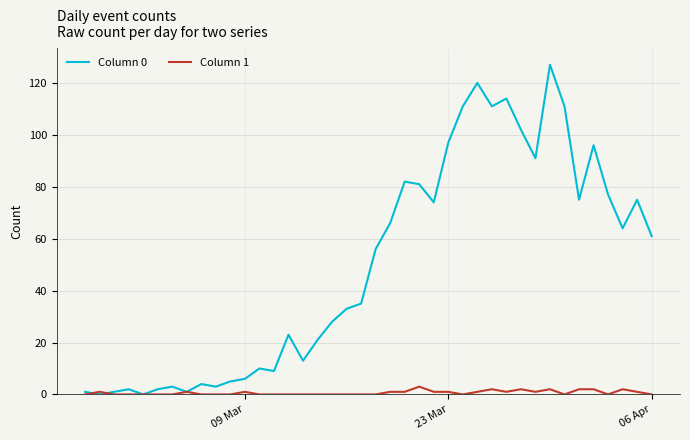

After their last crossing, which series has the higher values: Column 0 or Column 1?

Column 0